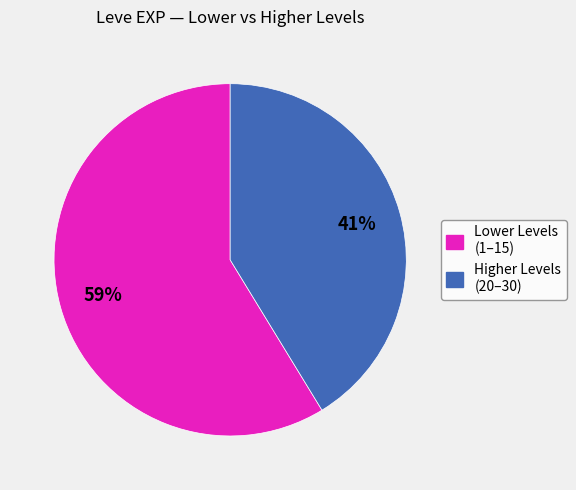

Approximately how many times larger is the value at Higher Levels (20–30) compared to Lower Levels (1–15)?

0.7